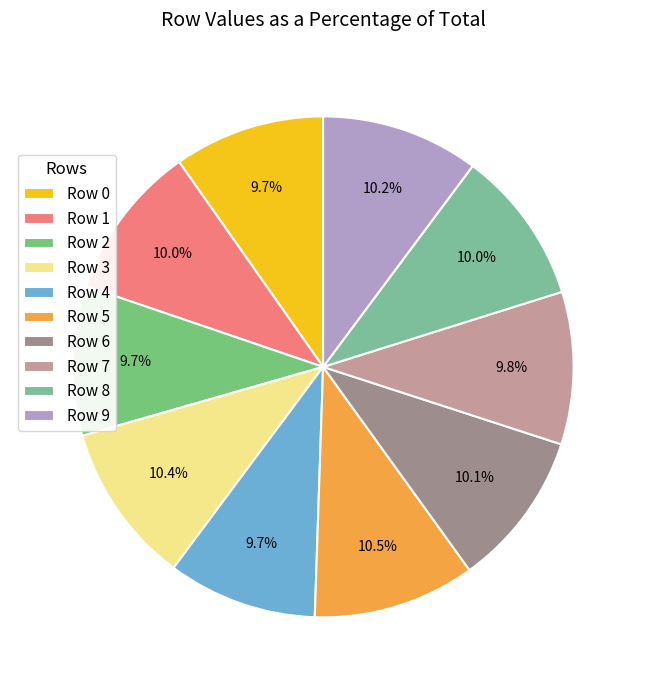

Is Row 3 the majority of the pie?

No